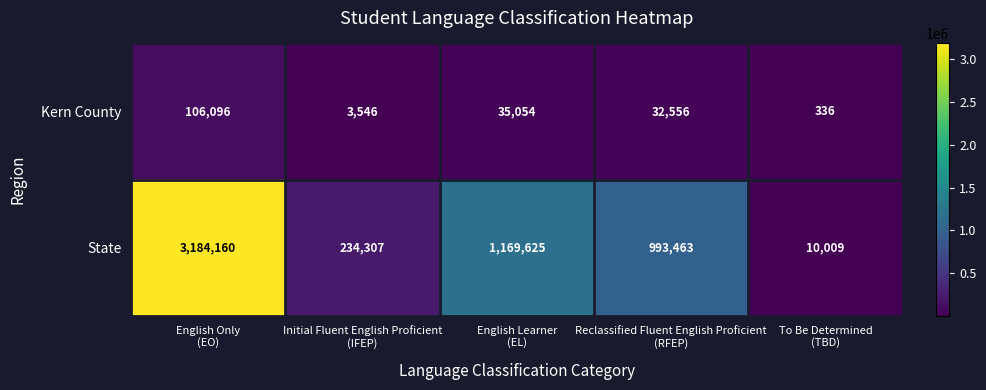

How many values in the Kern County series are below 32556?

2